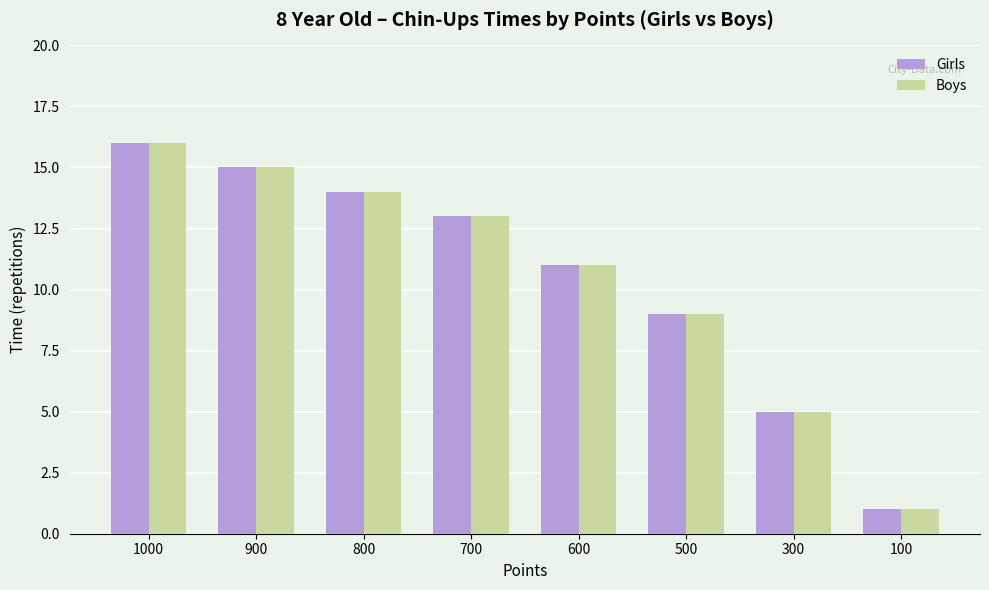

What are all the series names shown in the legend?

Girls, Boys